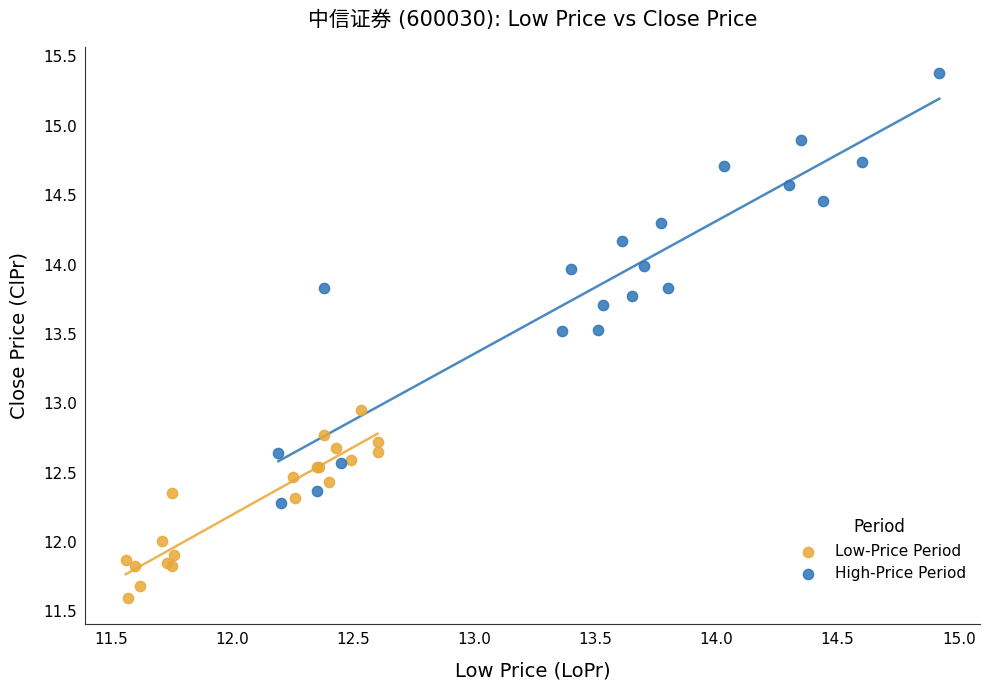

Which series contains the highest Y value?

High-Price Period